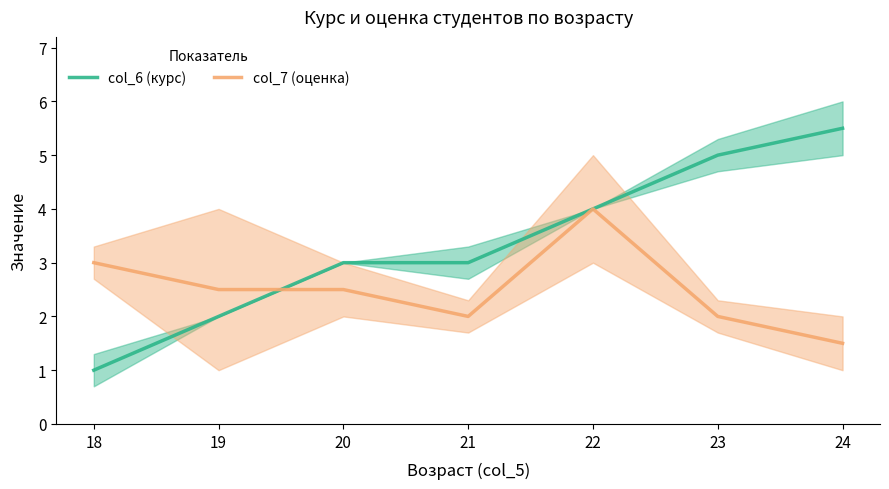

What is the difference between the maximum and second lowest values in the col_6 (курс) series?

3.5